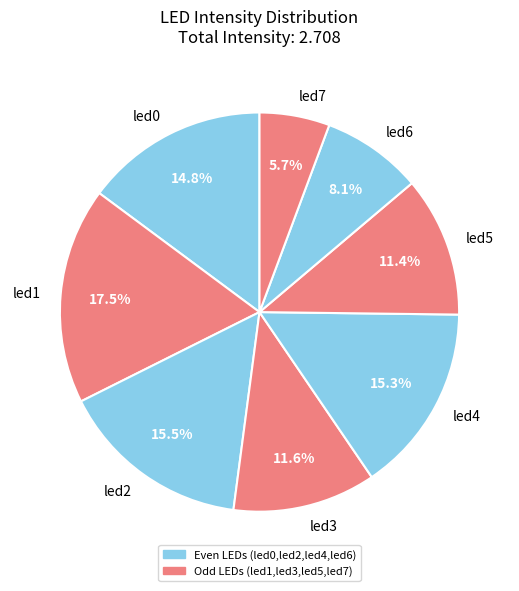

To the nearest percent, what is the difference between the largest and smallest slice percentages?

12%